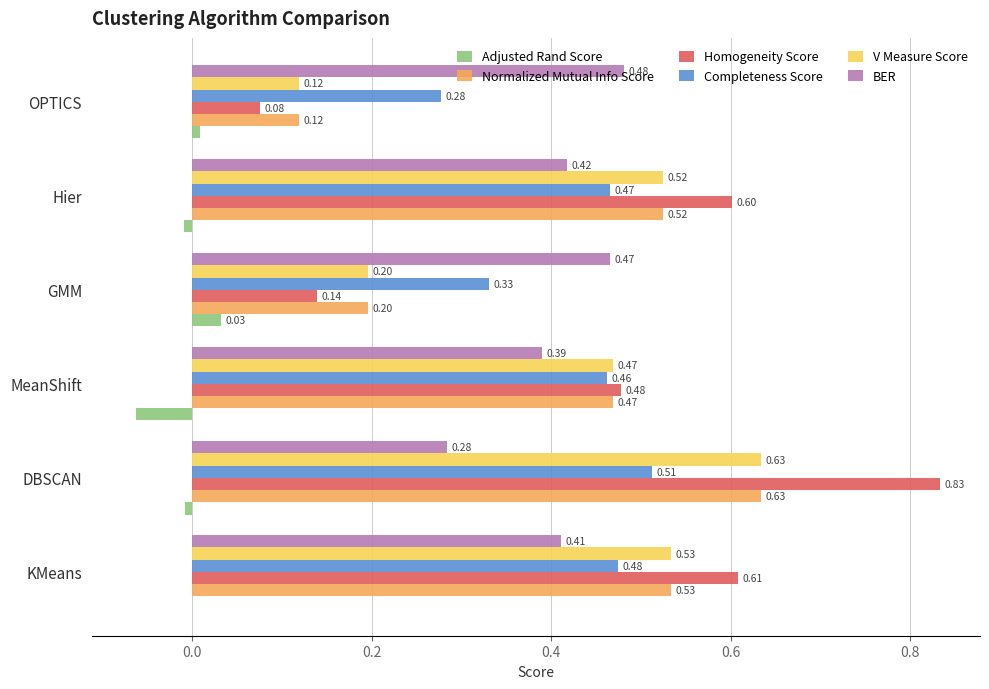

What is the total value across all series at OPTICS?

1.1